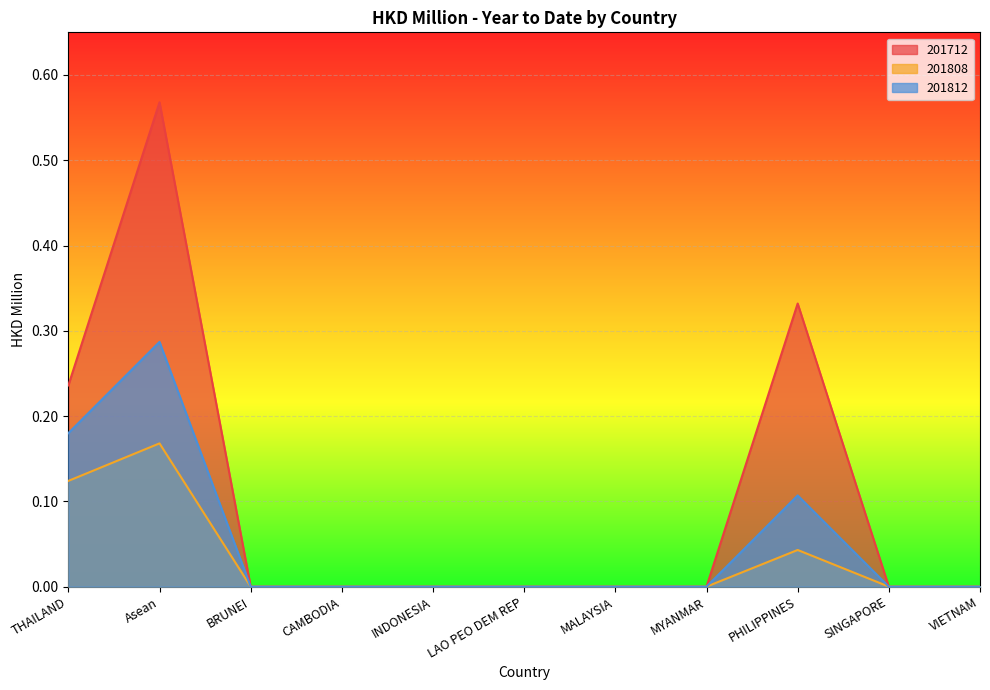

How many positive values does the 201812 series have?

3